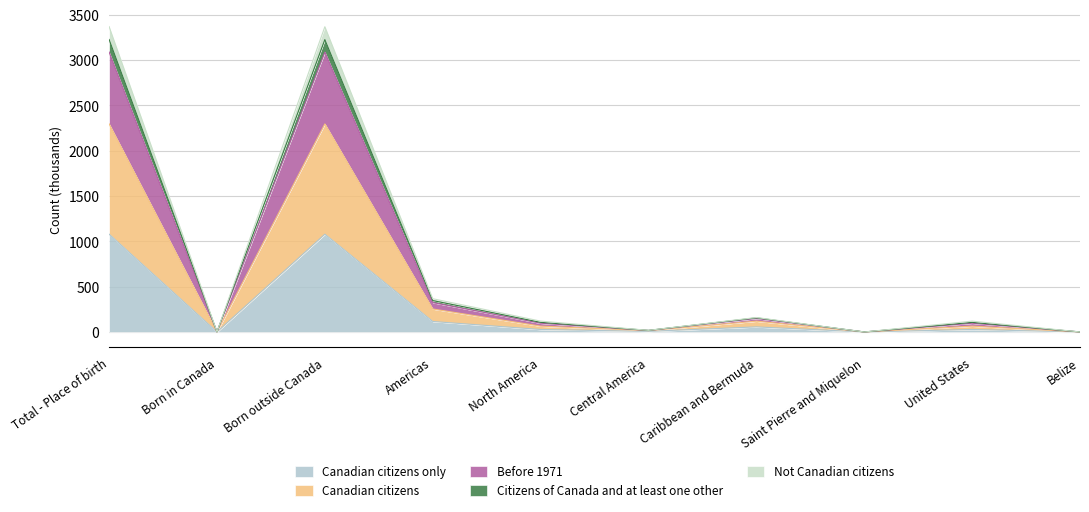

What is the difference between the second highest and minimum values in the Canadian citizens series?

2294.9